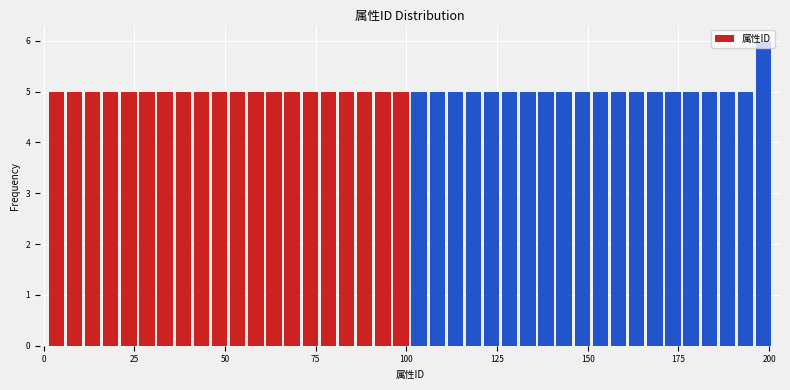

Read against the x-axis, roughly where is the centre of the tallest bar?

200